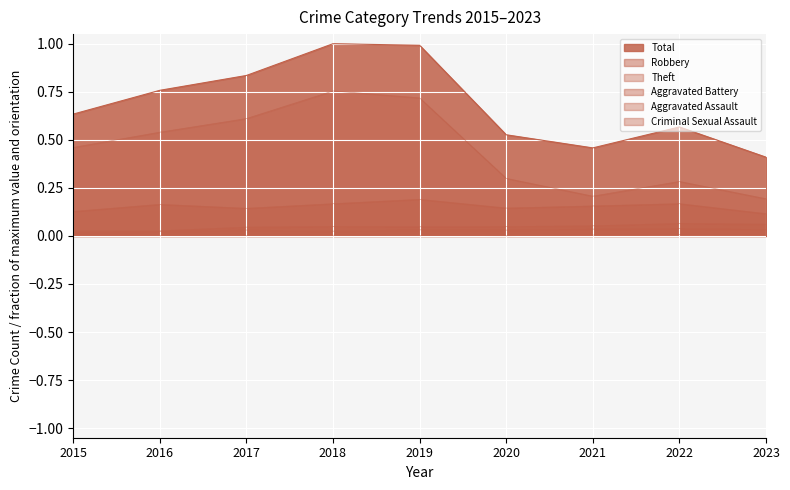

Count the Aggravated Battery values in the range 0 to 1.

9